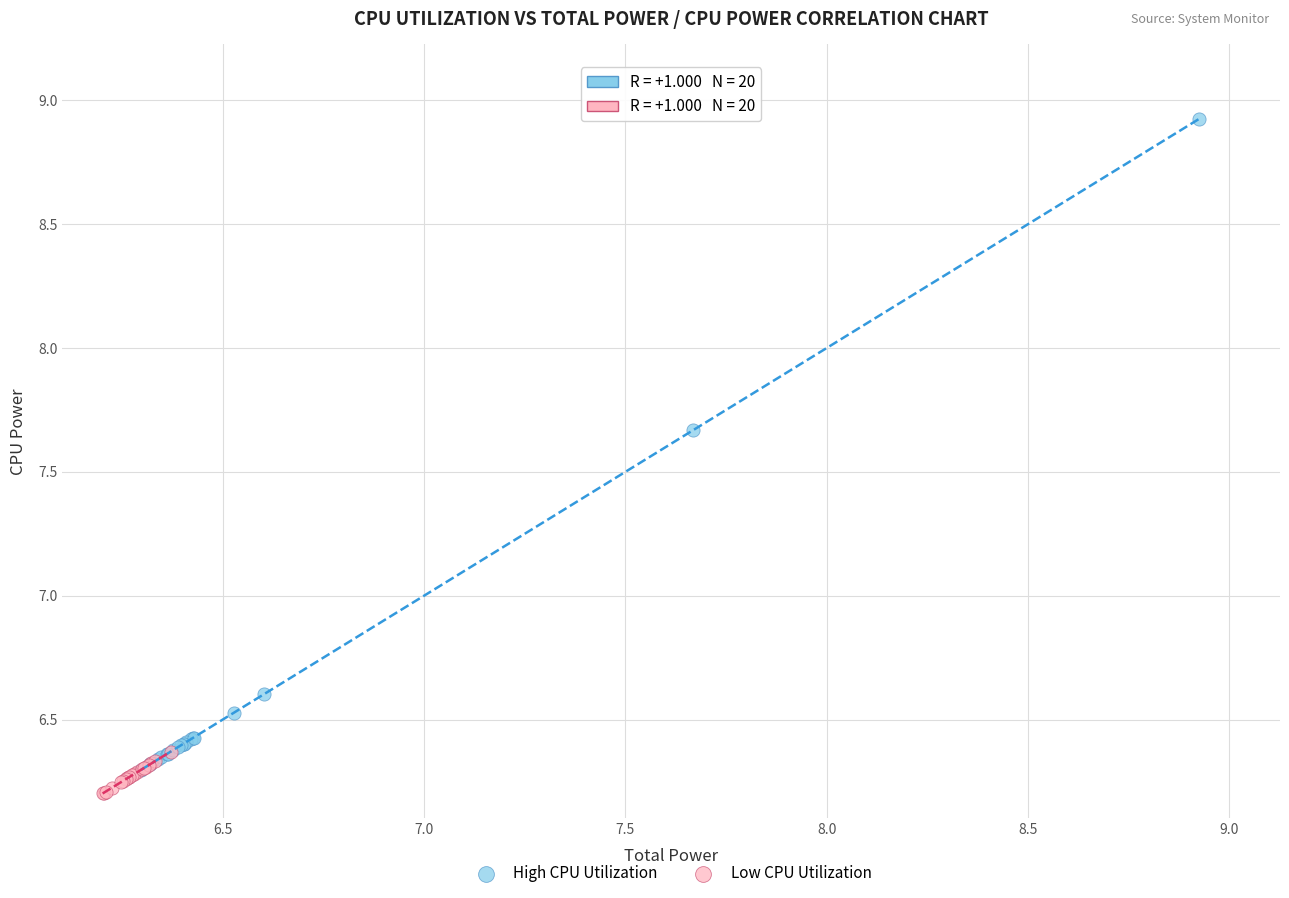

Which series contains the lowest Y value?

Low CPU Utilization